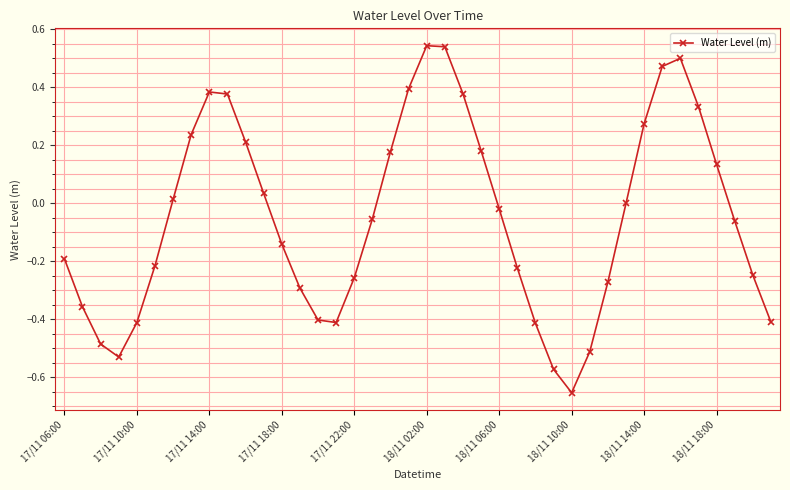

True or false: there are more than 0 points higher than both neighbors.

True